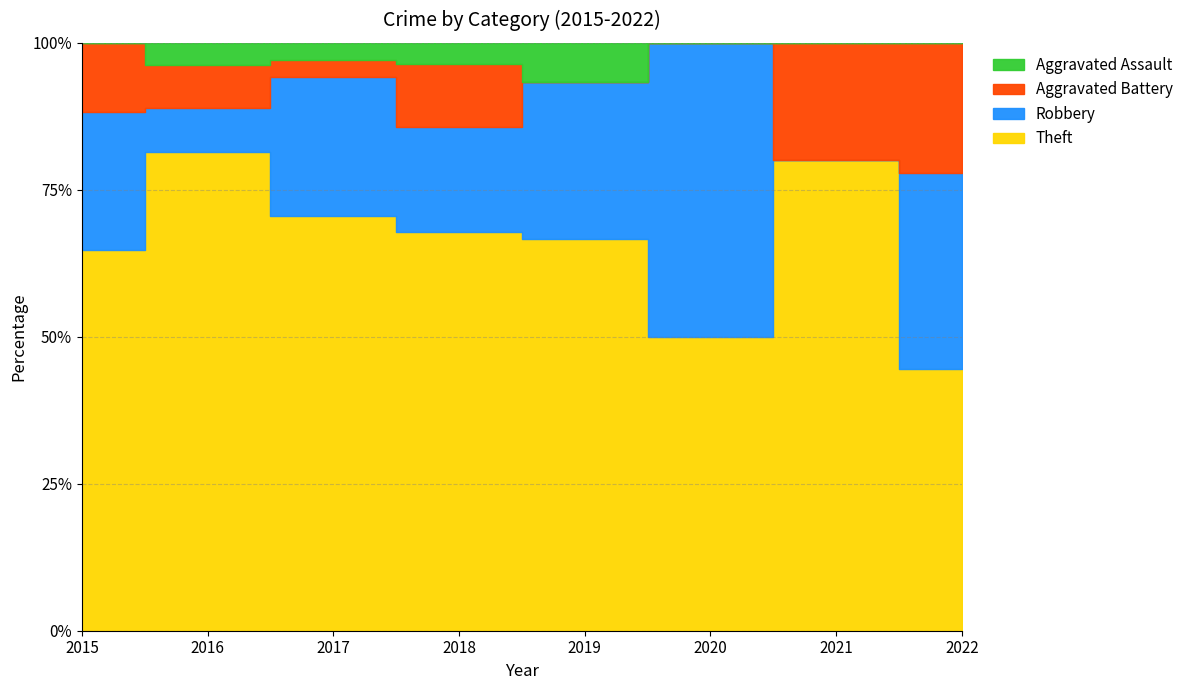

How many times do Aggravated Battery and Robbery cross each other?

2